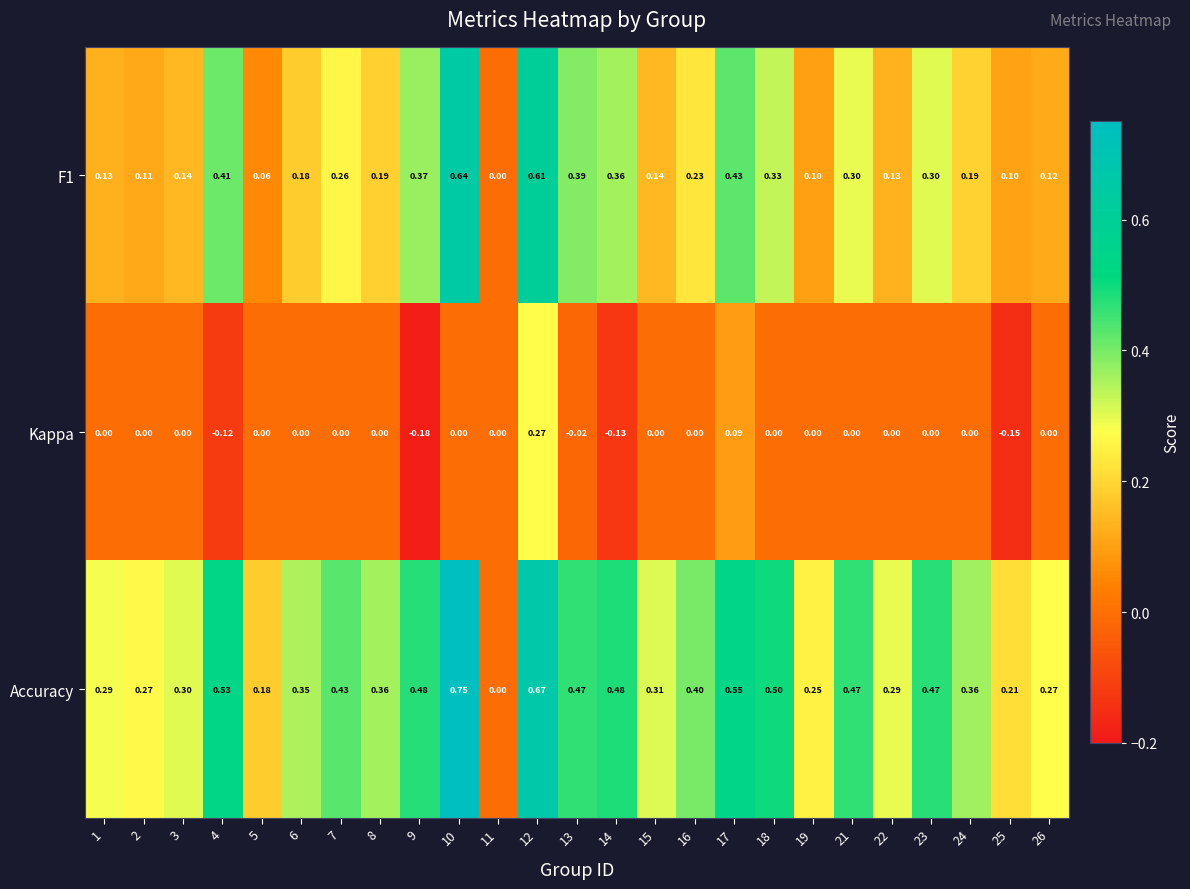

Which series has the widest spread of values?

Accuracy